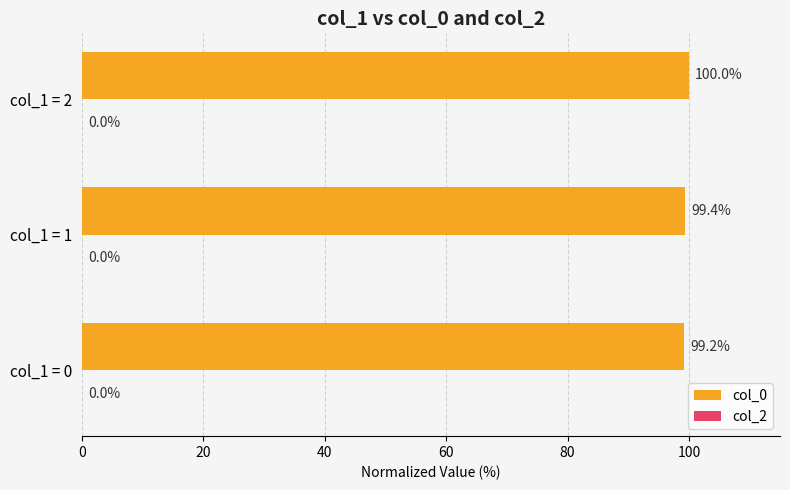

Reading top to bottom, extract all data points from this chart.

col_1 = 2=100.0	col_1 = 1=99.4	col_1 = 0=99.2